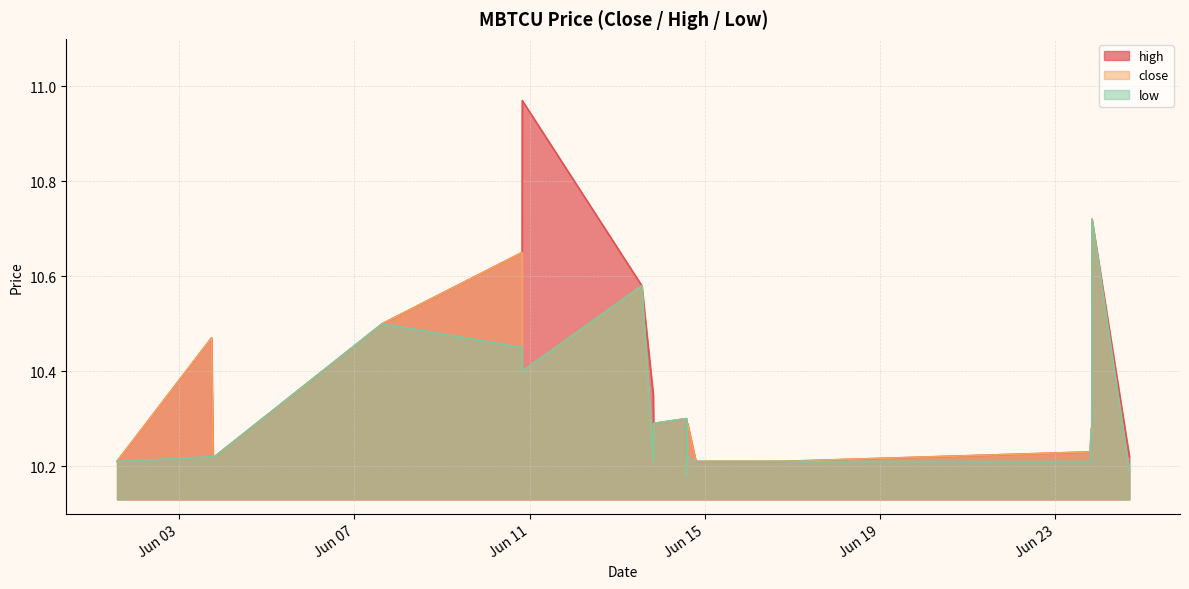

Between 2022-06-23 19:50:00 and 2022-06-13 13:30:00, which is larger?

2022-06-13 13:30:00